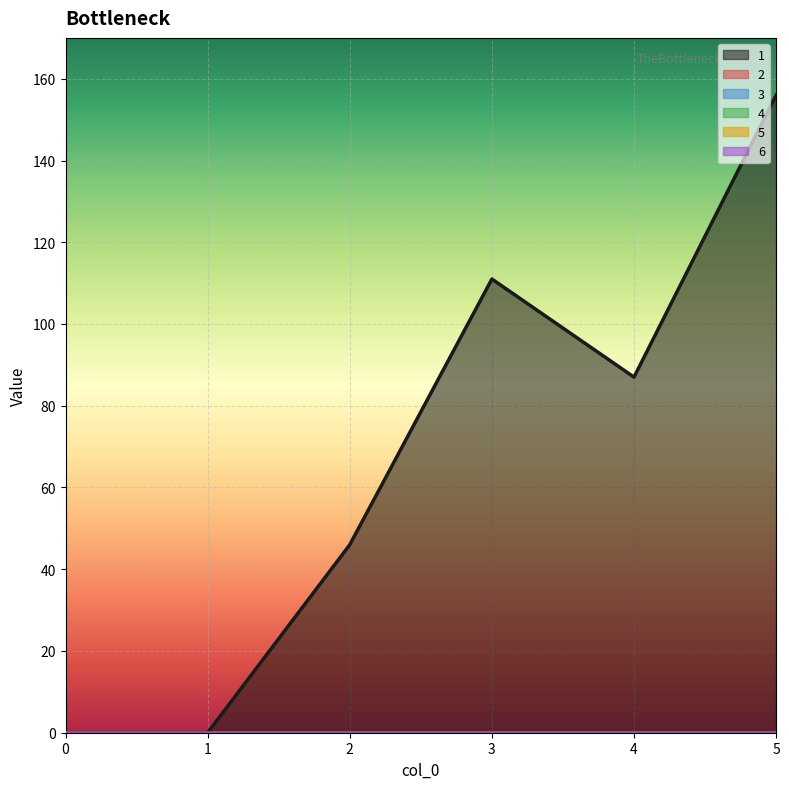

How many values in the 1 series are below 87?

3